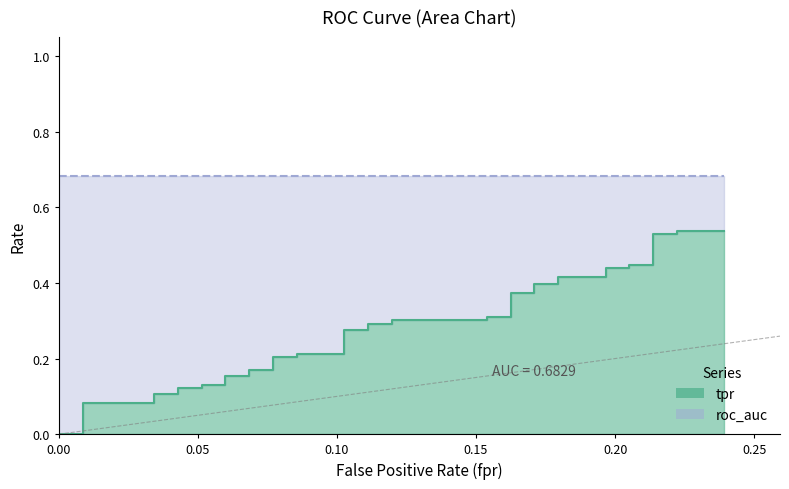

How many tpr values are between 0 and 1?

40